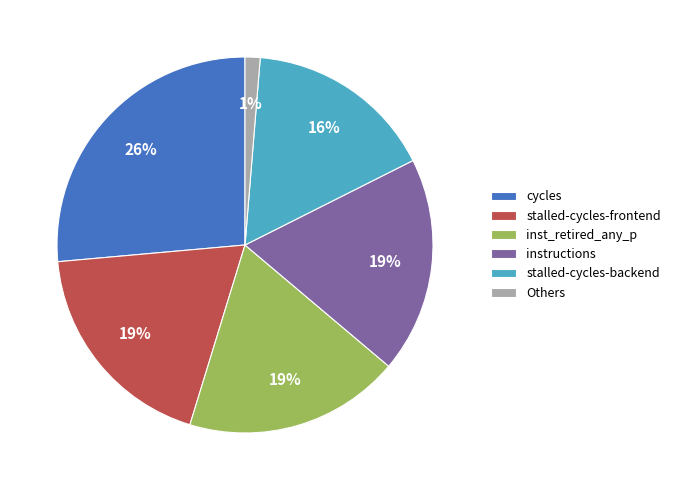

Count the number of slices in the pie.

6